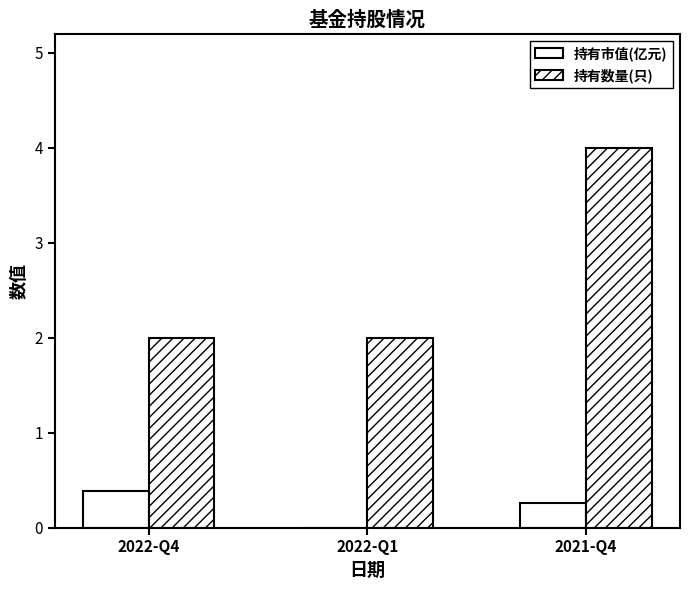

Reading right to left, extract all data points from this chart.

持有市值(亿元): 0.3	0.0	0.4
持有数量(只): 4.0	2.0	2.0